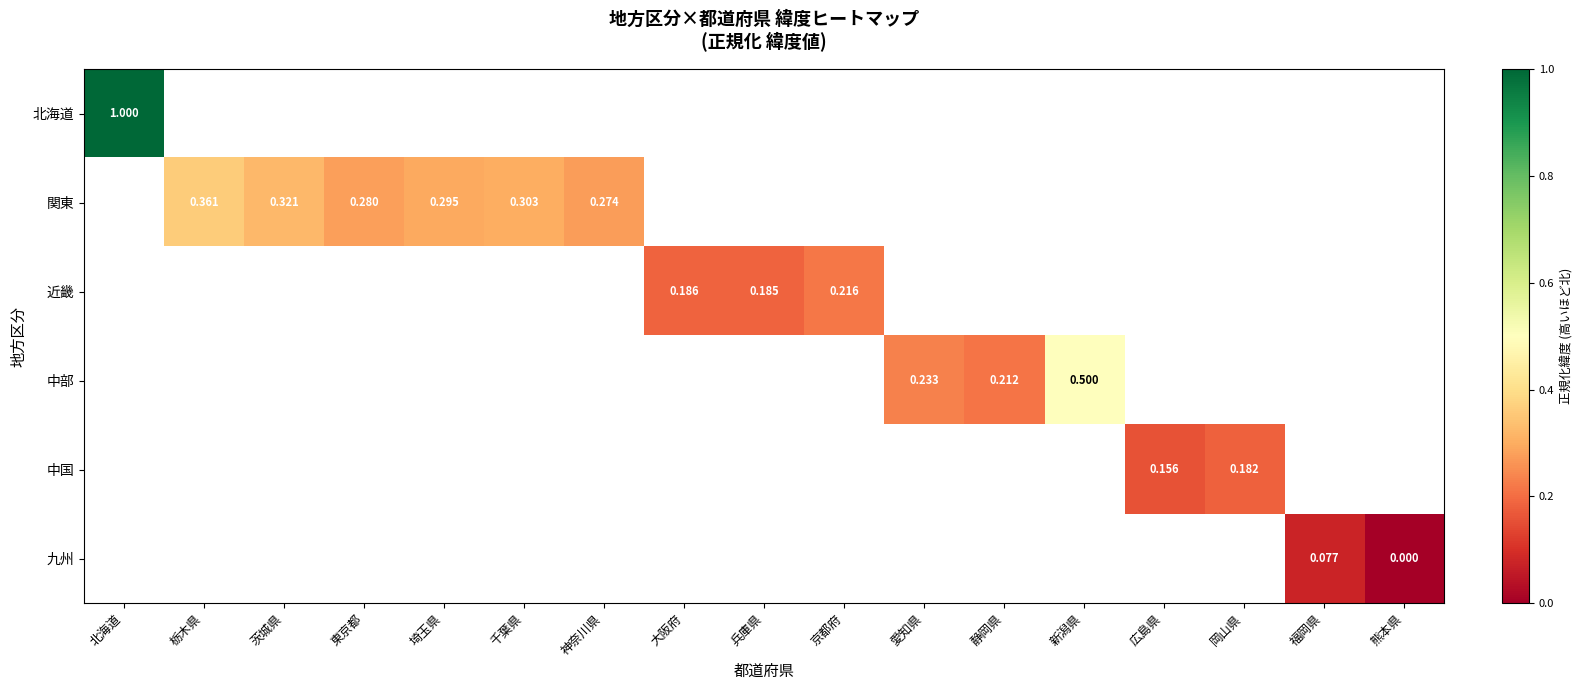

Between 熊本県 and 千葉県, which is larger?

千葉県